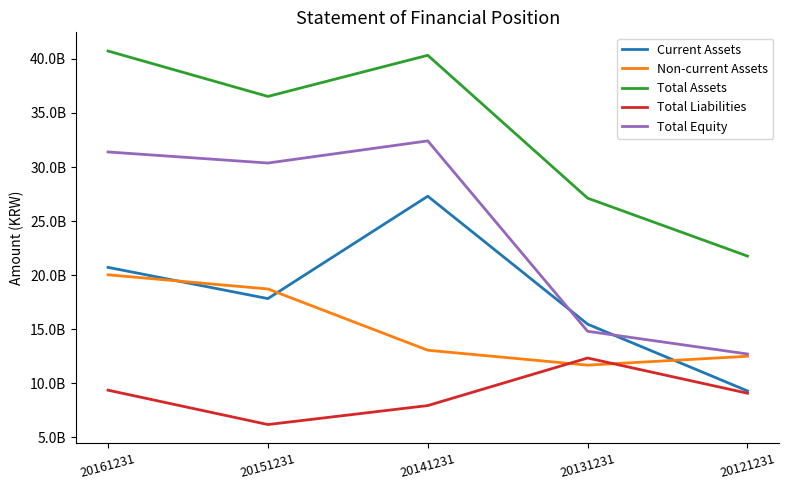

Does the chart display data point markers on the line(s)?

No